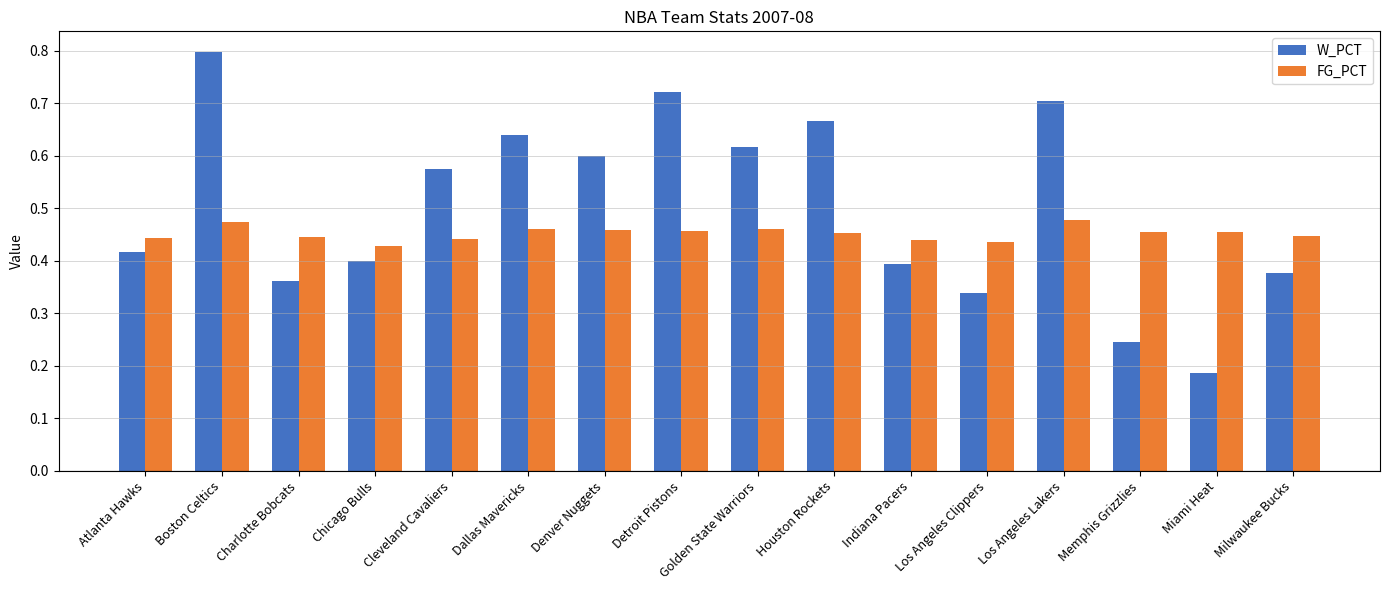

At how many categories does at least one series exceed 0?

16